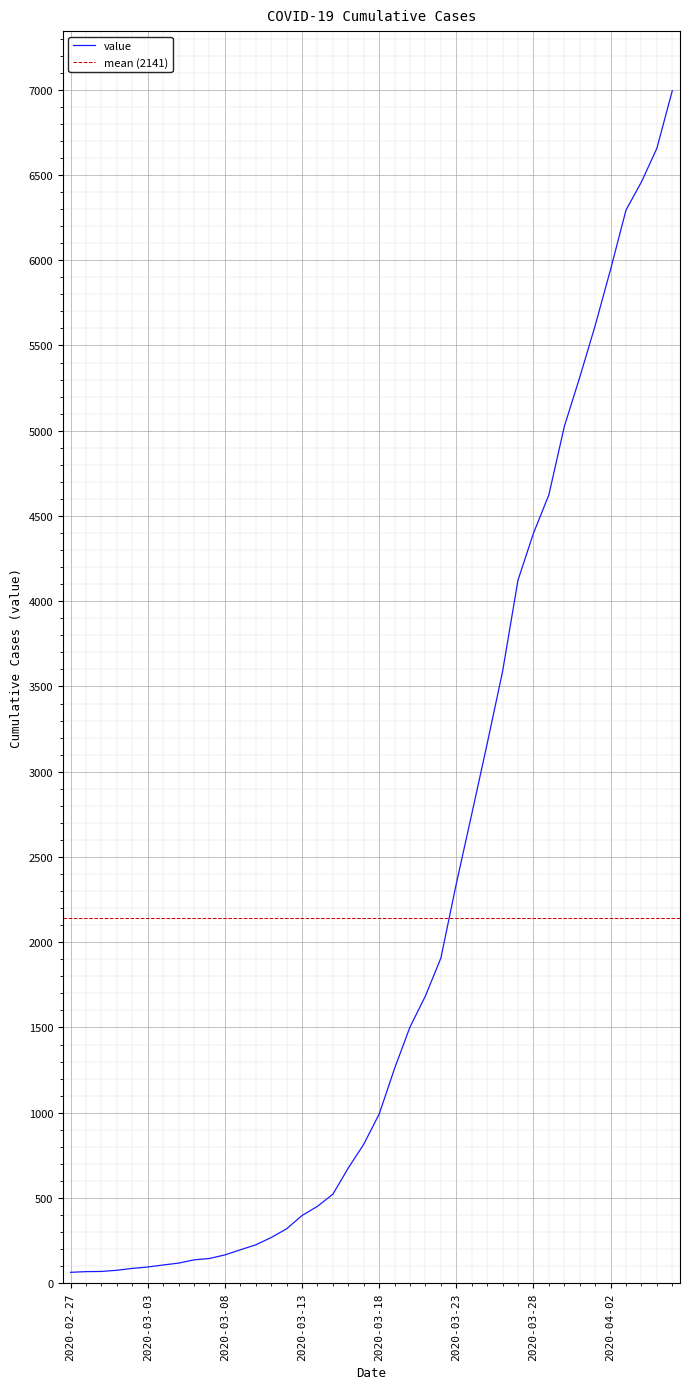

What is the sum of all values?

85642